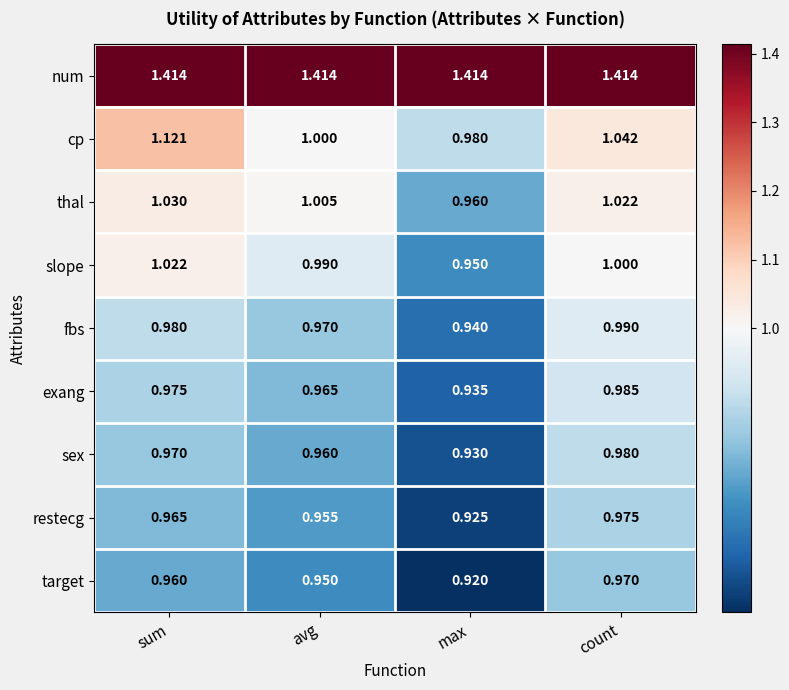

Where does the slope series first go above 1?

sum